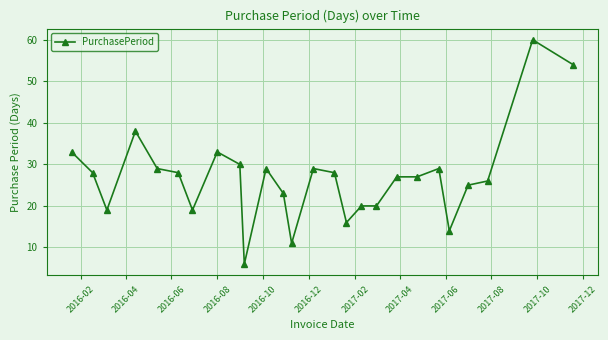

What is the sum of all values?

701